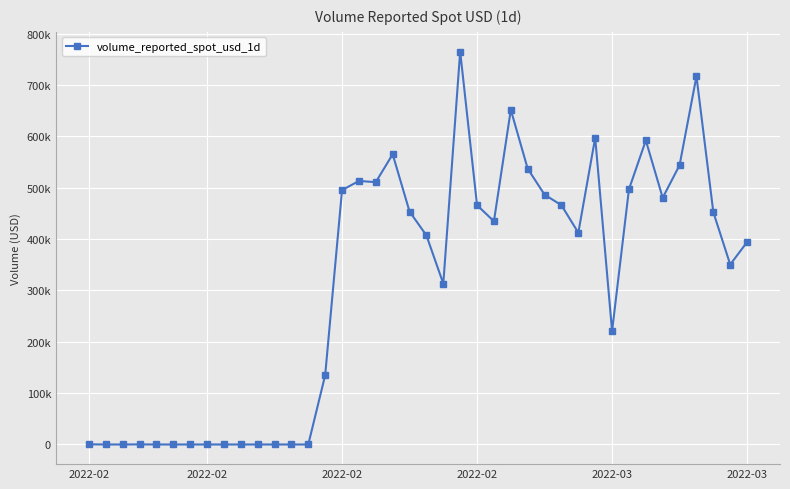

Does the chart have visible grid lines?

Yes